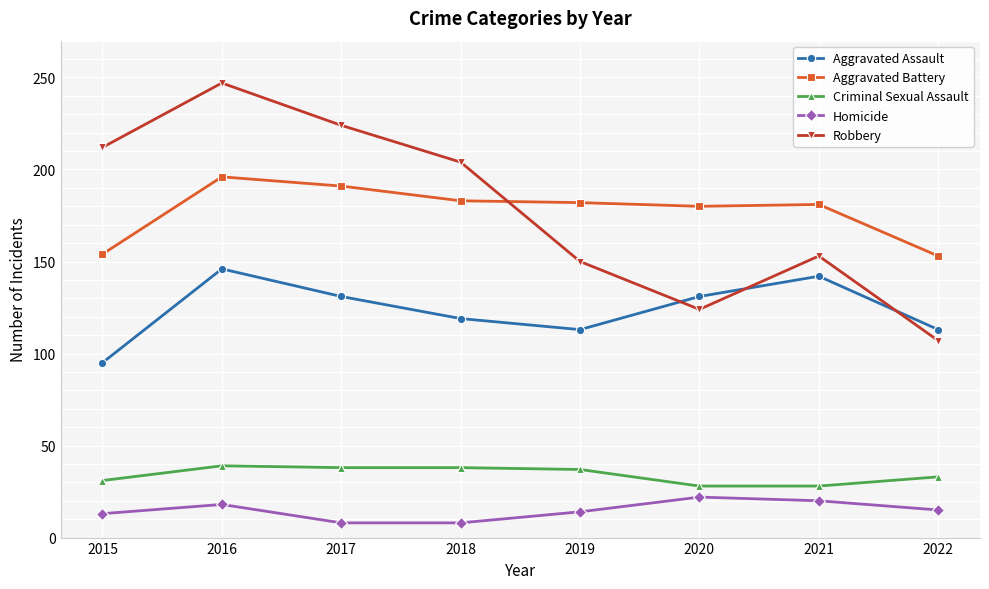

At which category is the sum across all series the highest?

2016